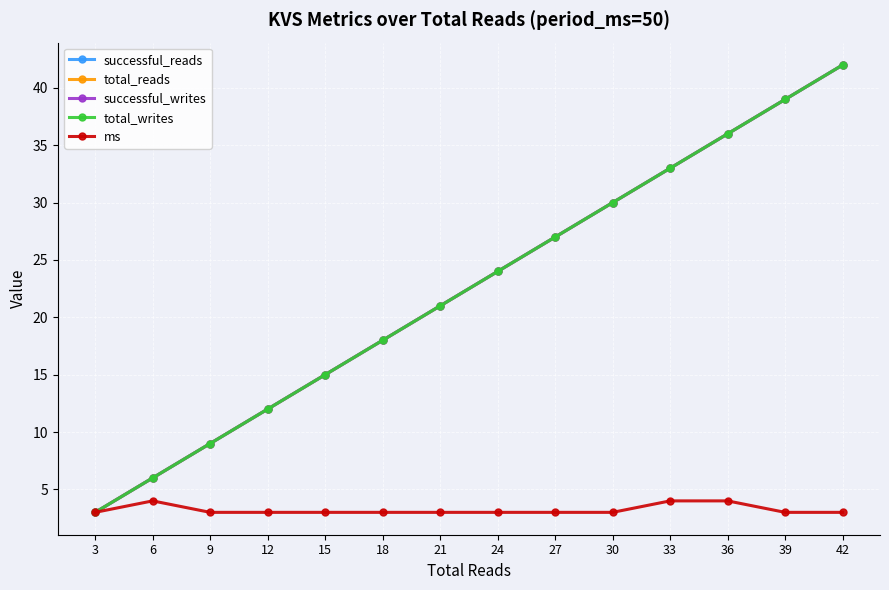

Does the chart have visible grid lines?

Yes